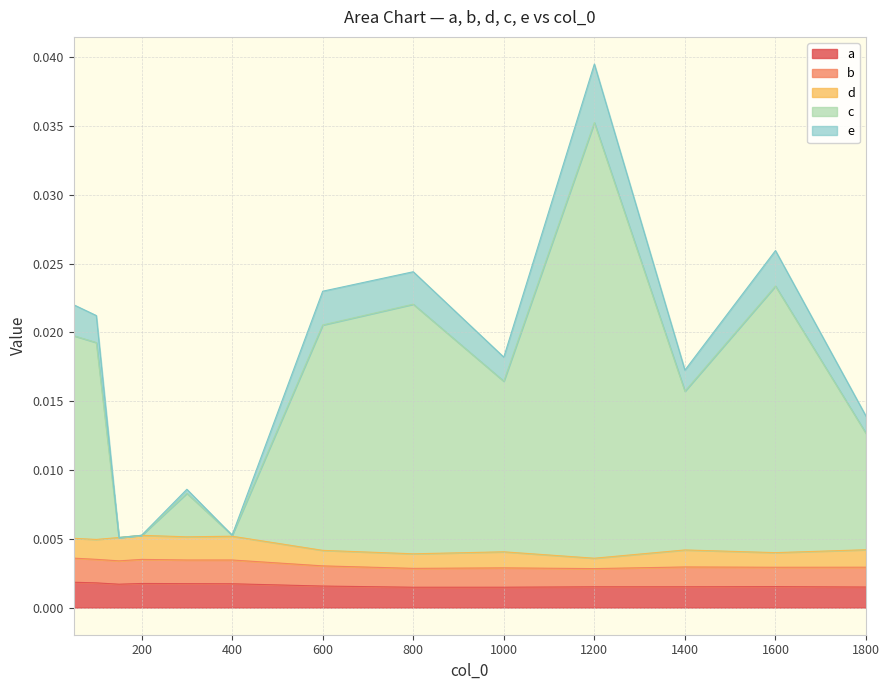

At which category is the sum across all series the highest?

1200